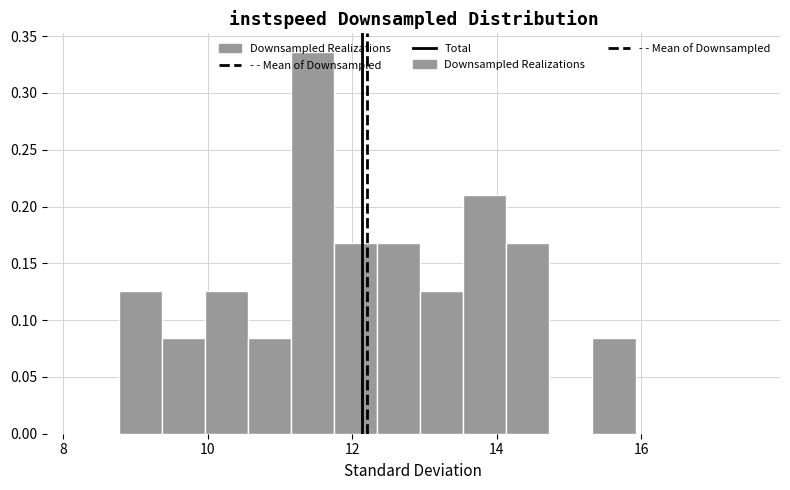

Around what value on the x-axis is the tallest bar? Give the approximate position of its centre, as read against the axis.

11.4